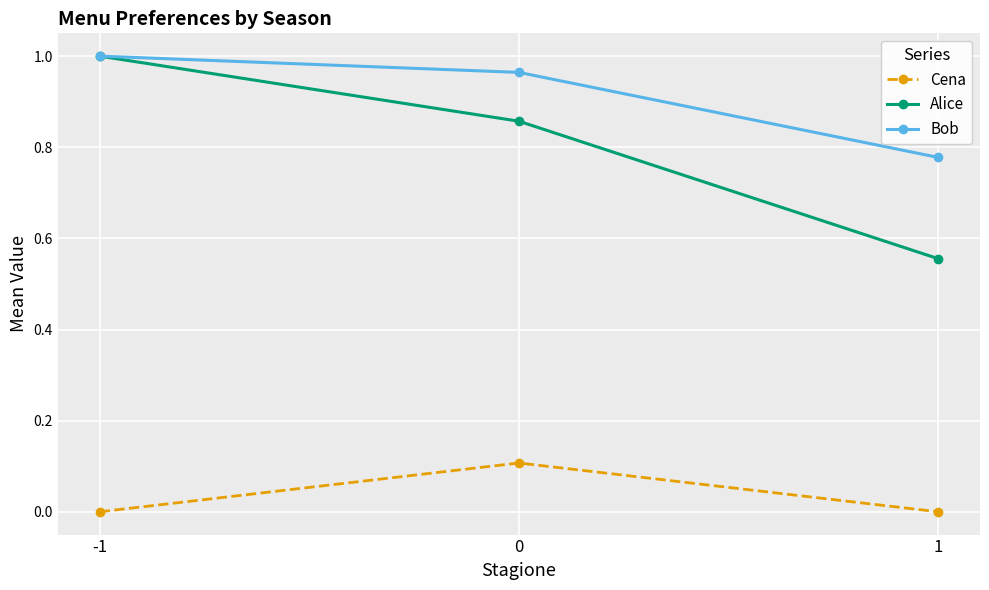

Count the number of data series in this chart.

3